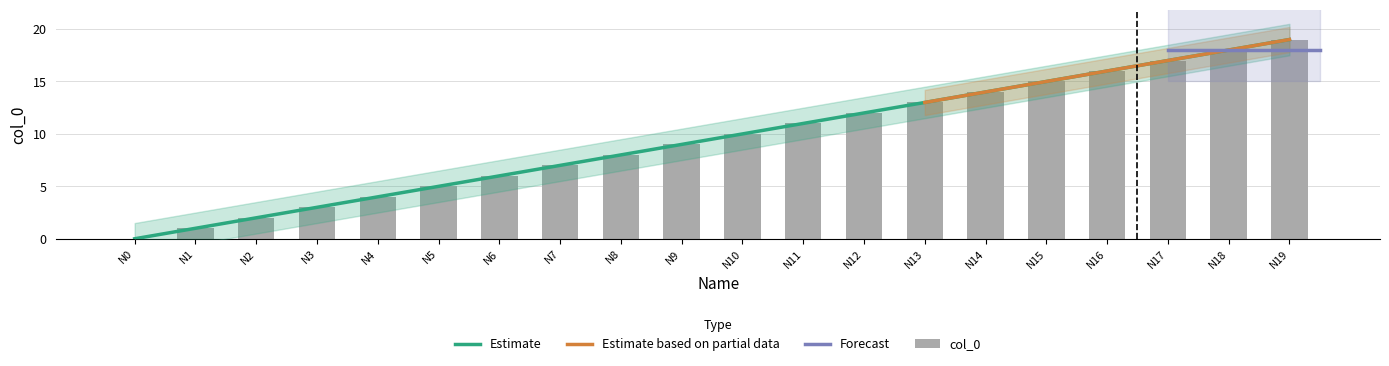

What is the value of the 11th bar from the left?

10